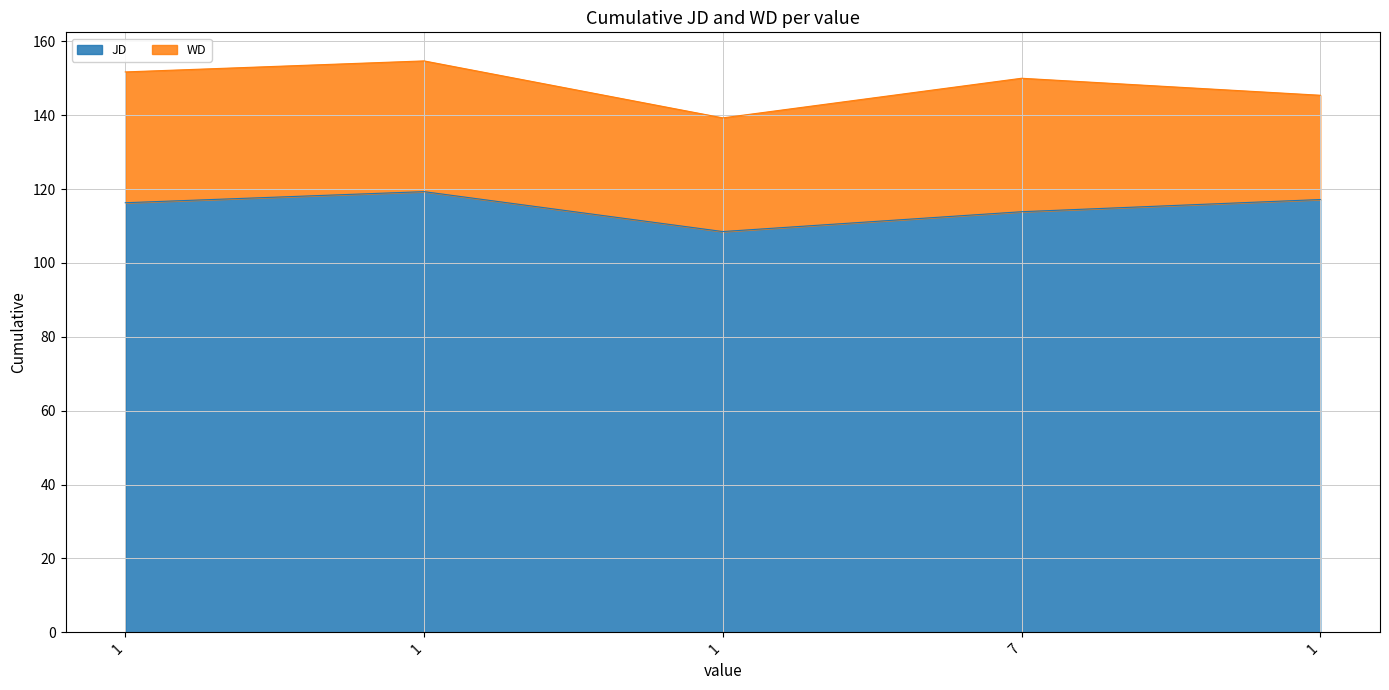

List the labels in order of value, largest first.

1, 1, 1, 7, 1